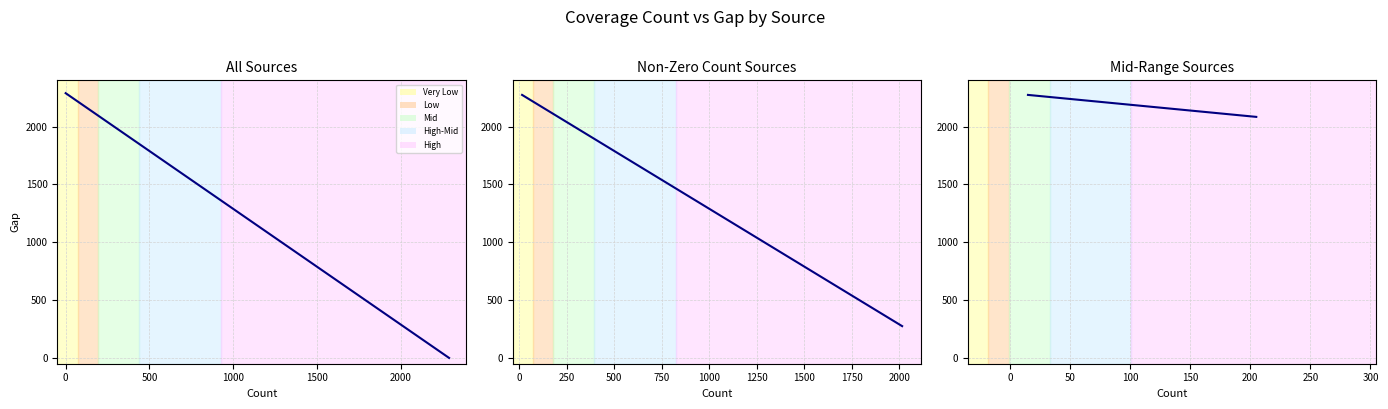

The chart shows a value of 2271 at 0. True or false?

True